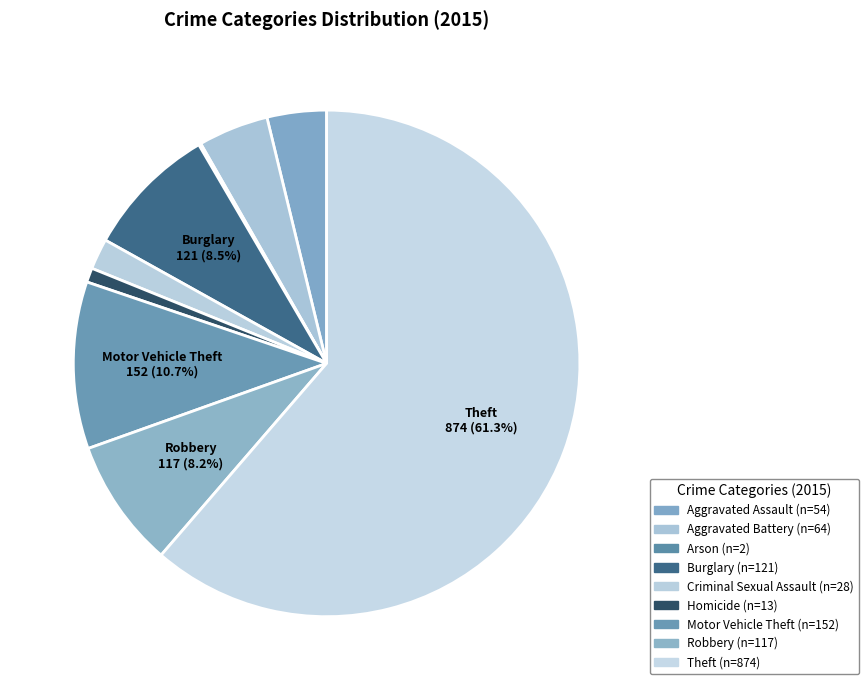

Which slice represents more than half of the pie?

Theft